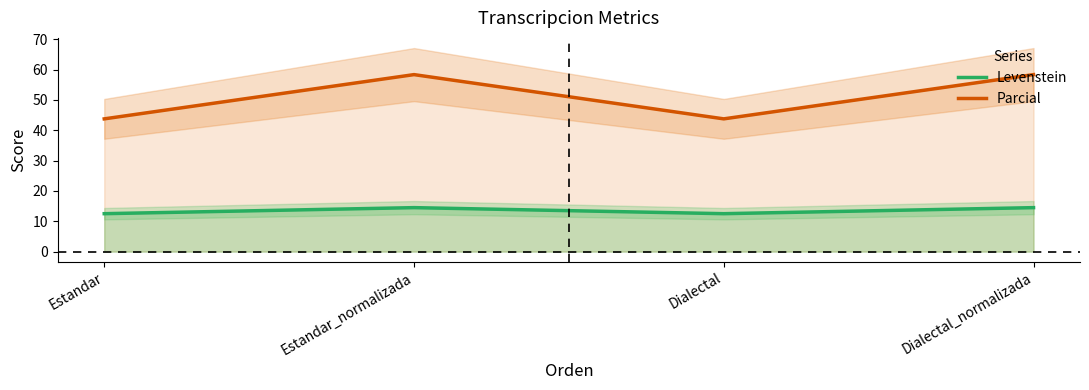

What is the difference between the Levenstein values at Estandar_normalizada and Estandar?

2.0